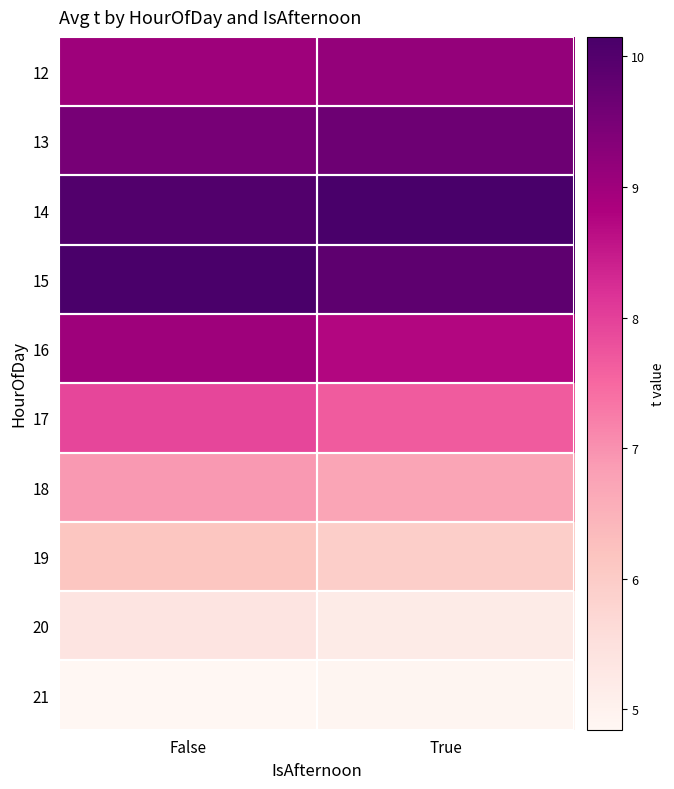

At which category is the sum across all series the highest?

False